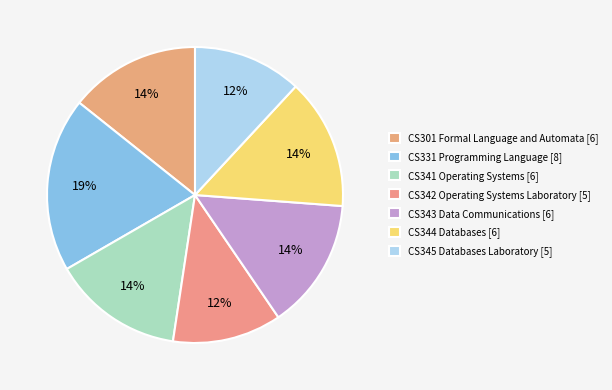

Combined, do CS344 Databases and CS341 Operating Systems account for over 50%?

No